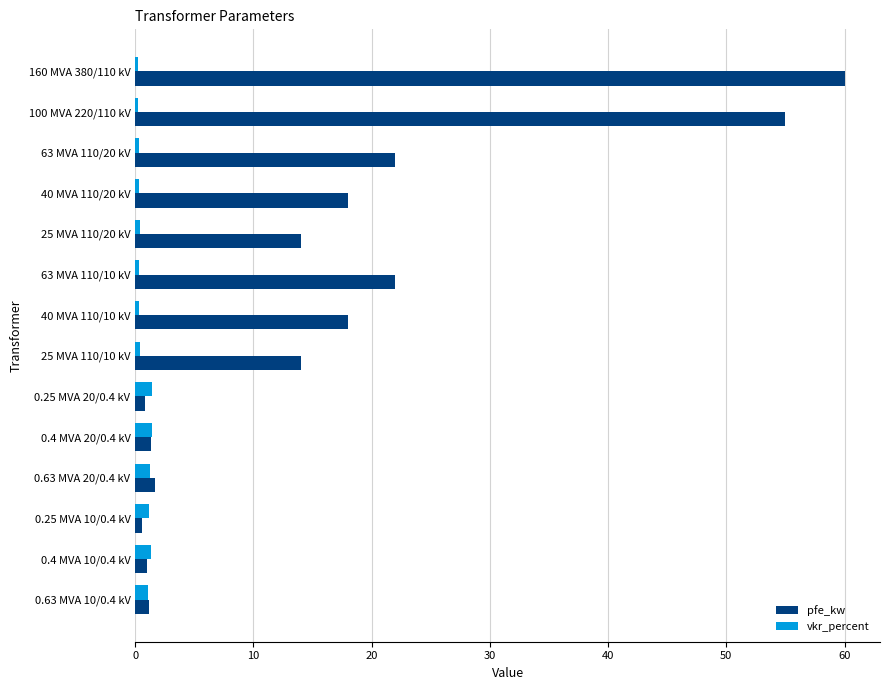

Which series has the widest spread of values?

pfe_kw